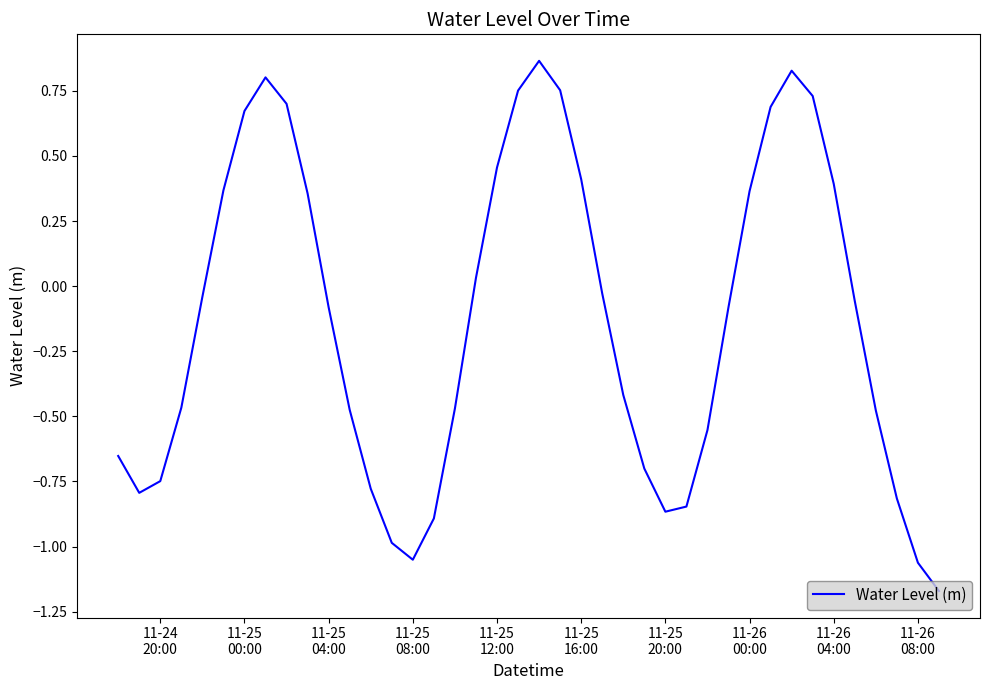

What is the difference between the maximum and minimum values?

2.0